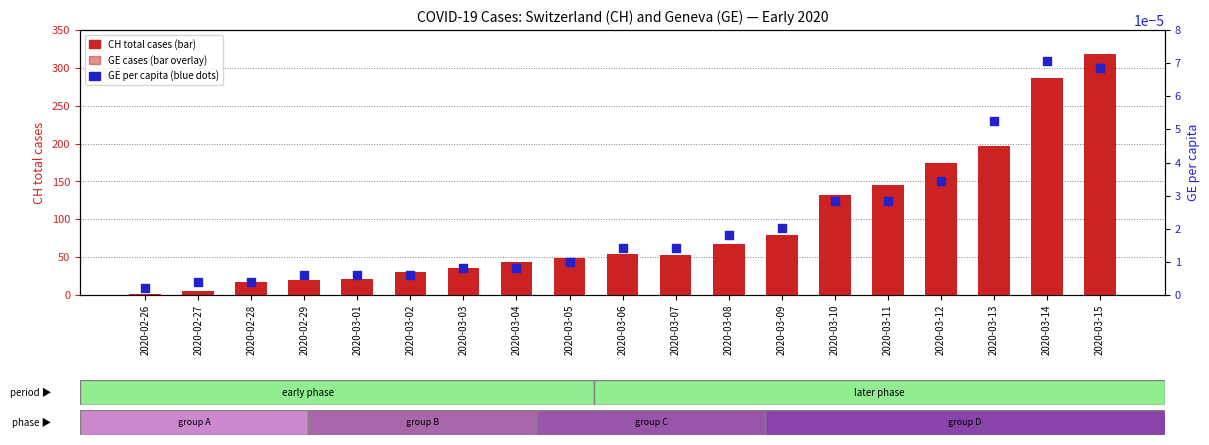

Which series contains the lowest Y value?

GE_pc (per capita)